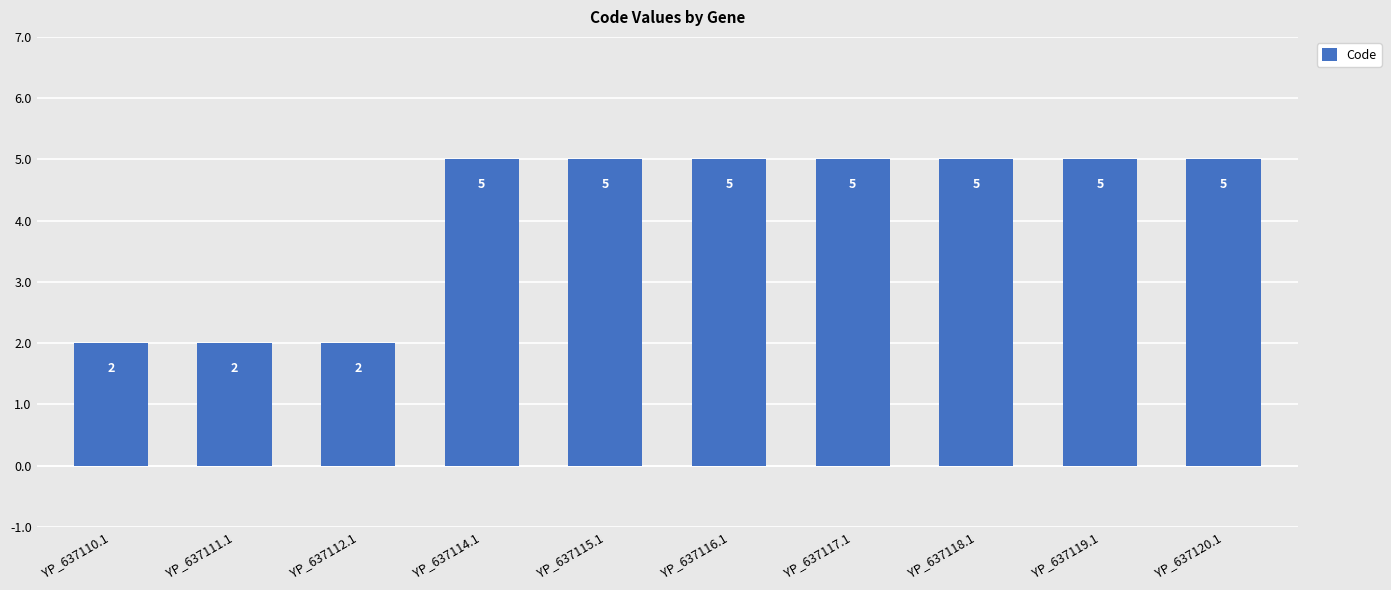

What is the value of the 3rd bar from the left?

2